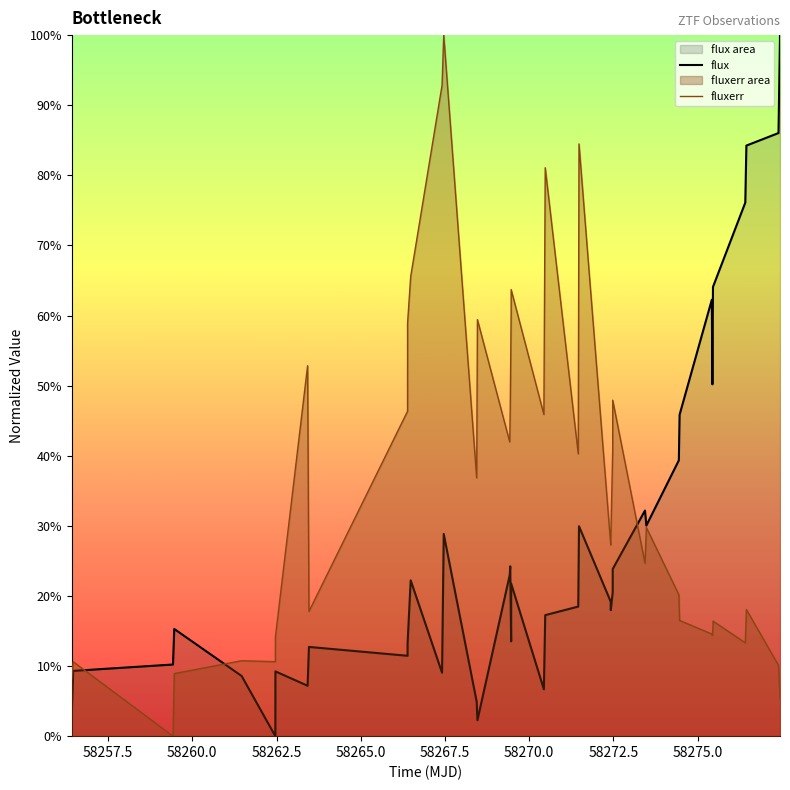

Rank the series by their average value, from lowest to highest.

flux, fluxerr